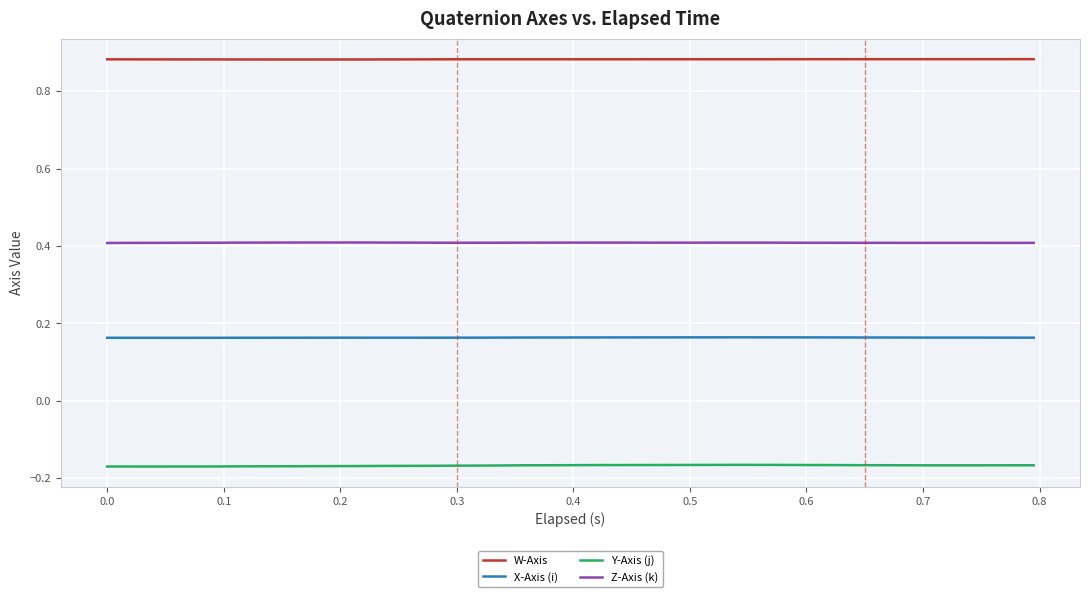

Which series has the widest spread of values?

Y-Axis (j)